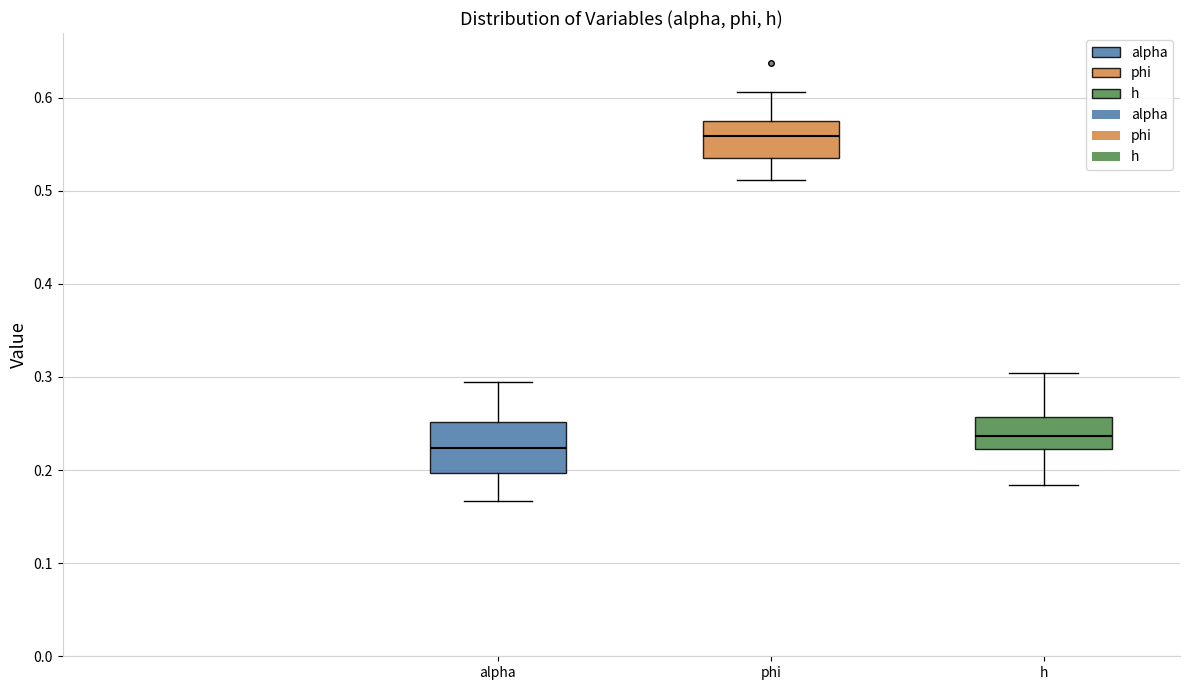

Where does the lower whisker of the box for phi end on the y-axis? The values are not printed on the chart, so give them approximately, as read against the axis.

0.51